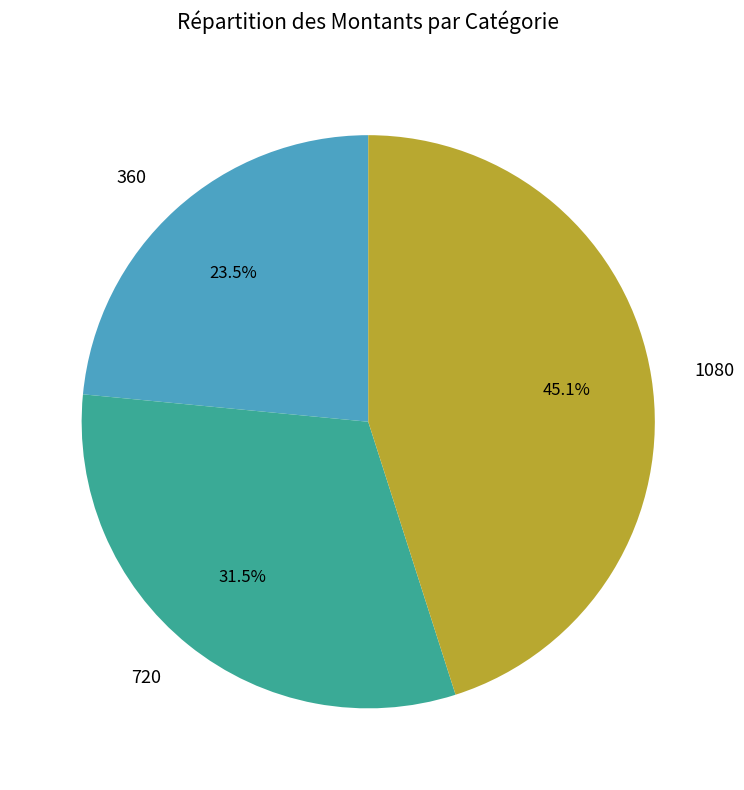

Rank the categories by value from lowest to highest.

360, 720, 1080